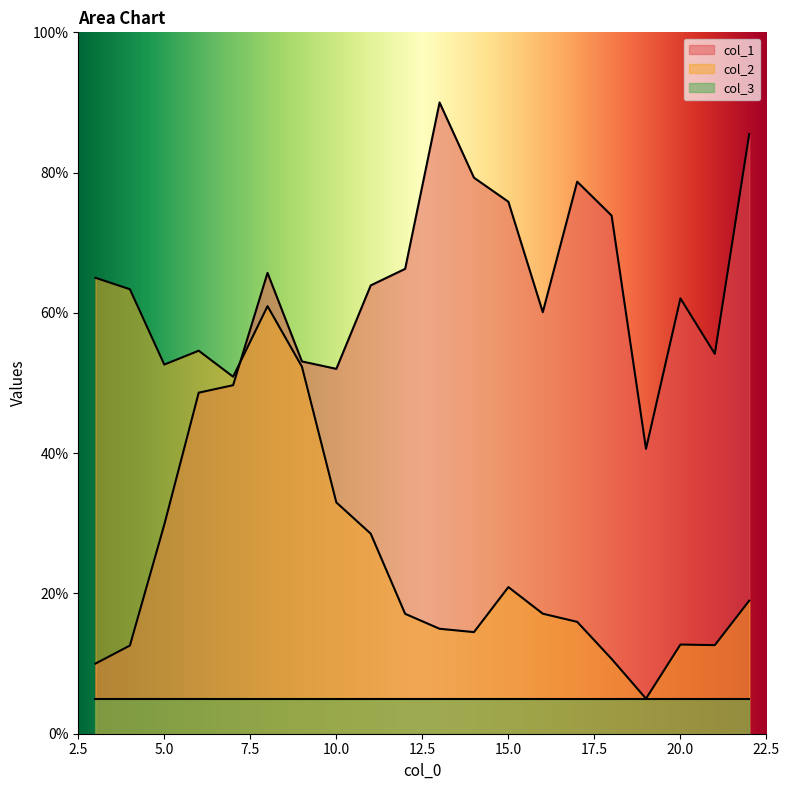

How many intersections are there between col_1 and col_2?

1